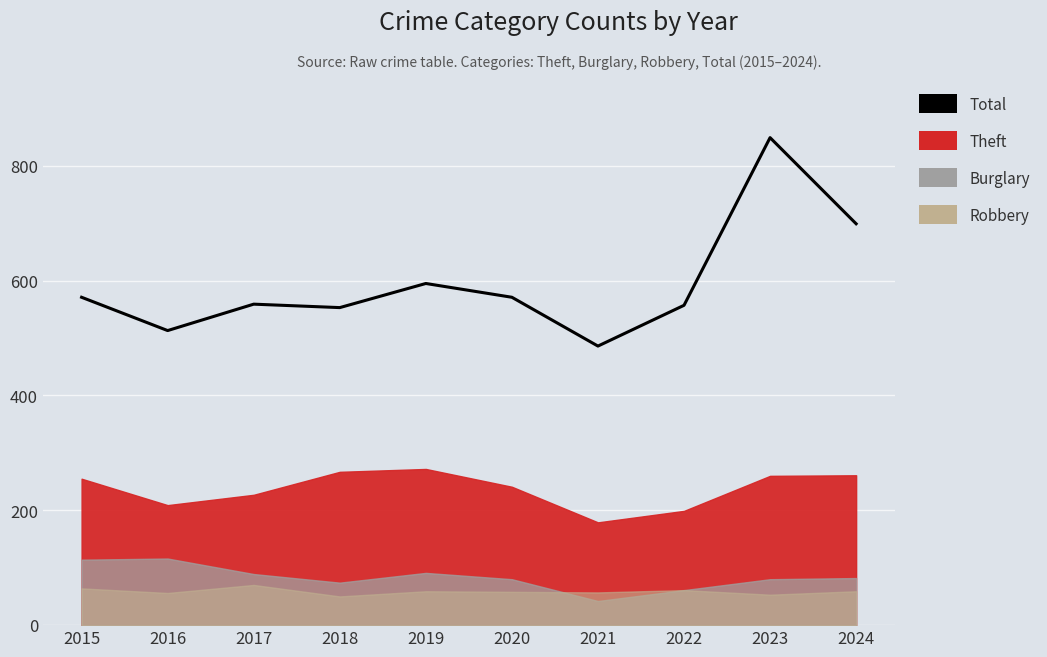

What is the maximum value shown in the chart?

849